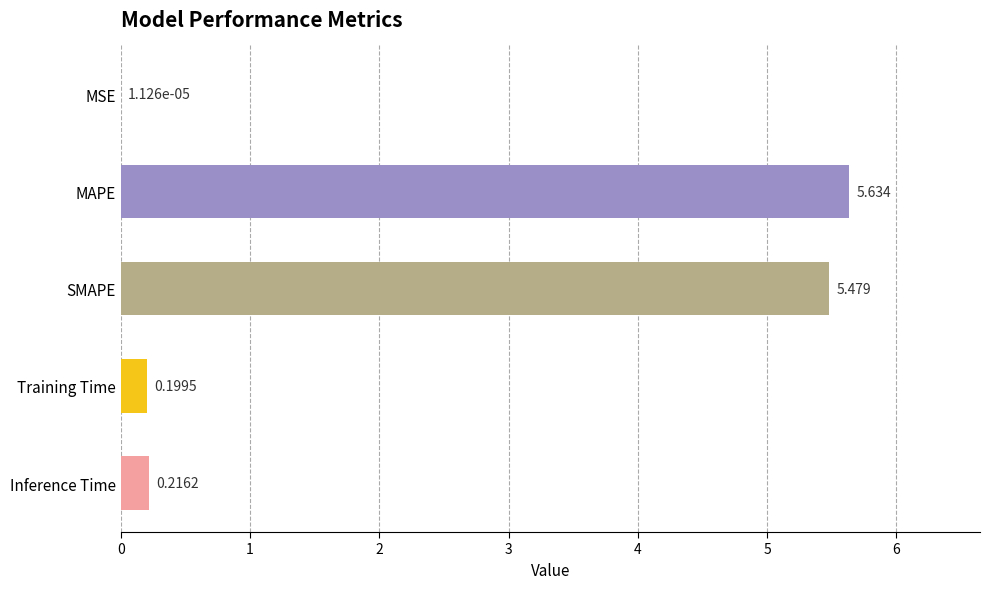

How many categories are shown in the chart?

5